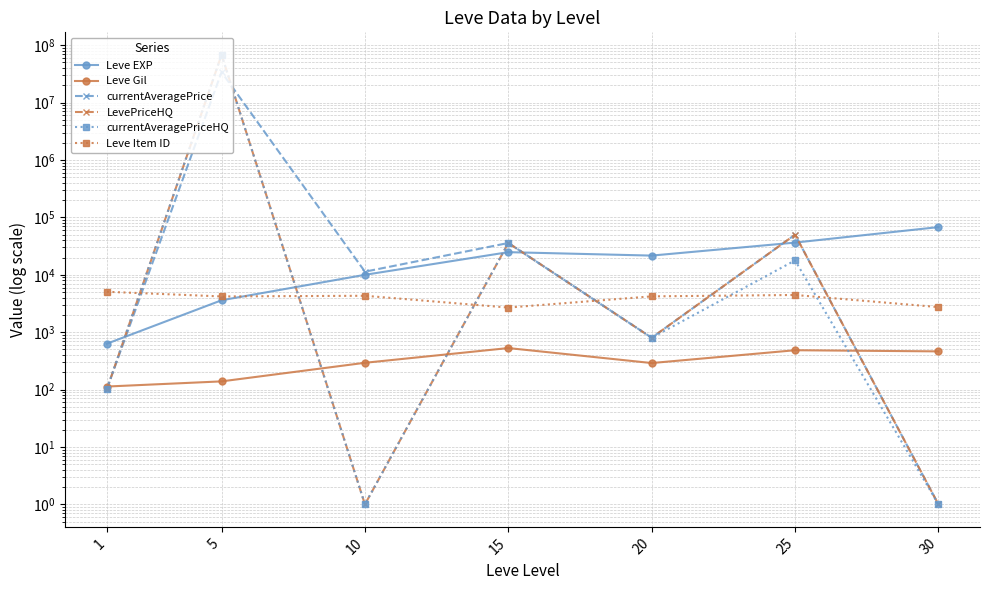

Which series has the widest spread of values?

LevePriceHQ